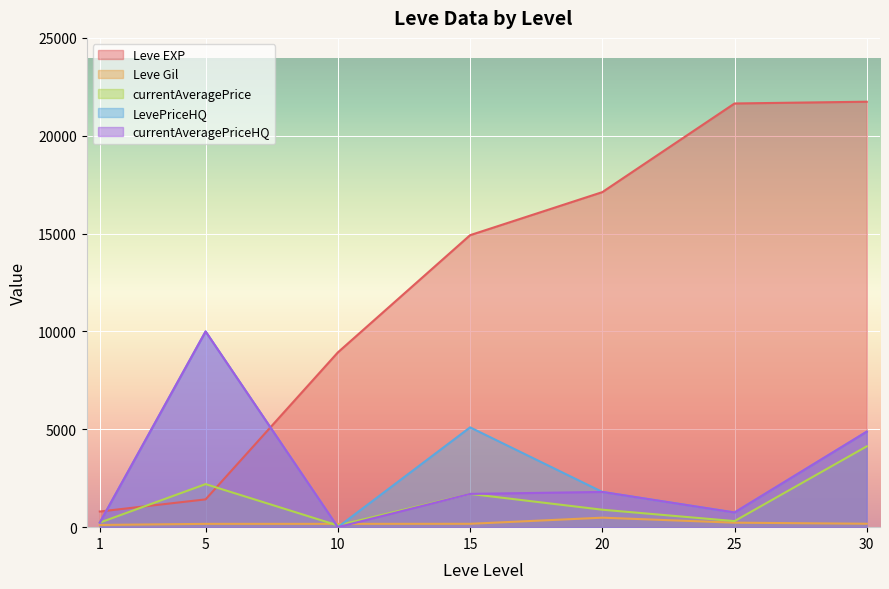

Which series changed the most between 10 and 15?

Leve EXP